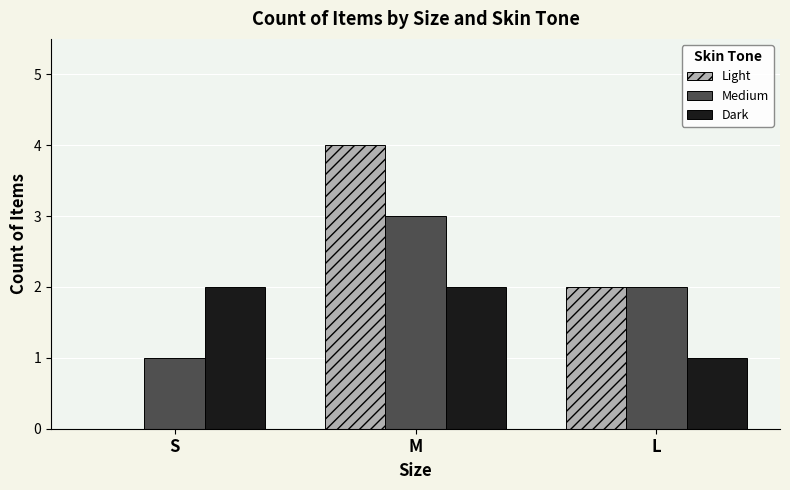

What is the total value across all series at L?

5